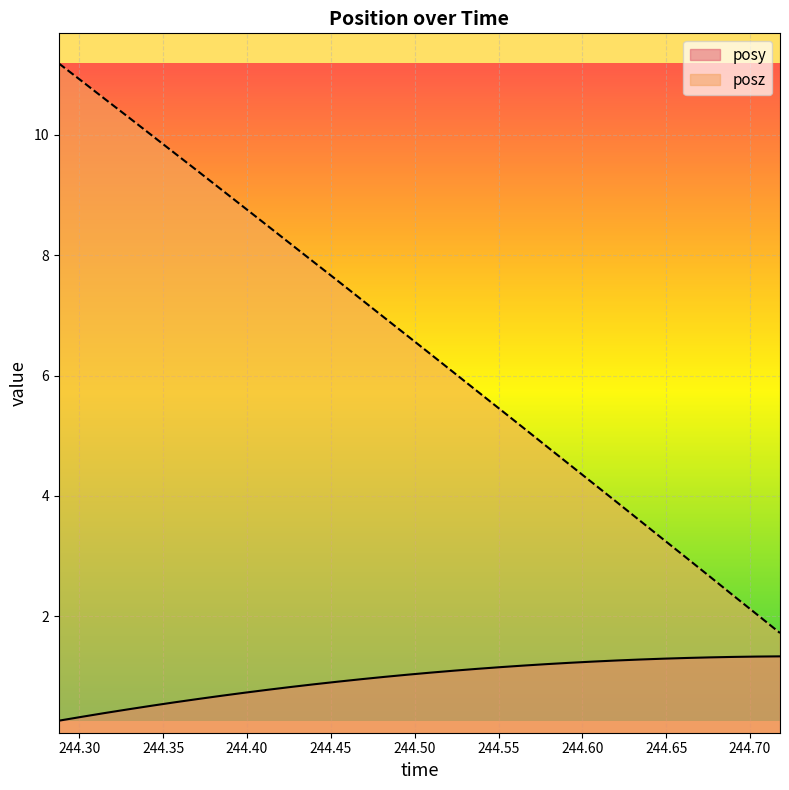

What is the smallest value displayed?

0.3